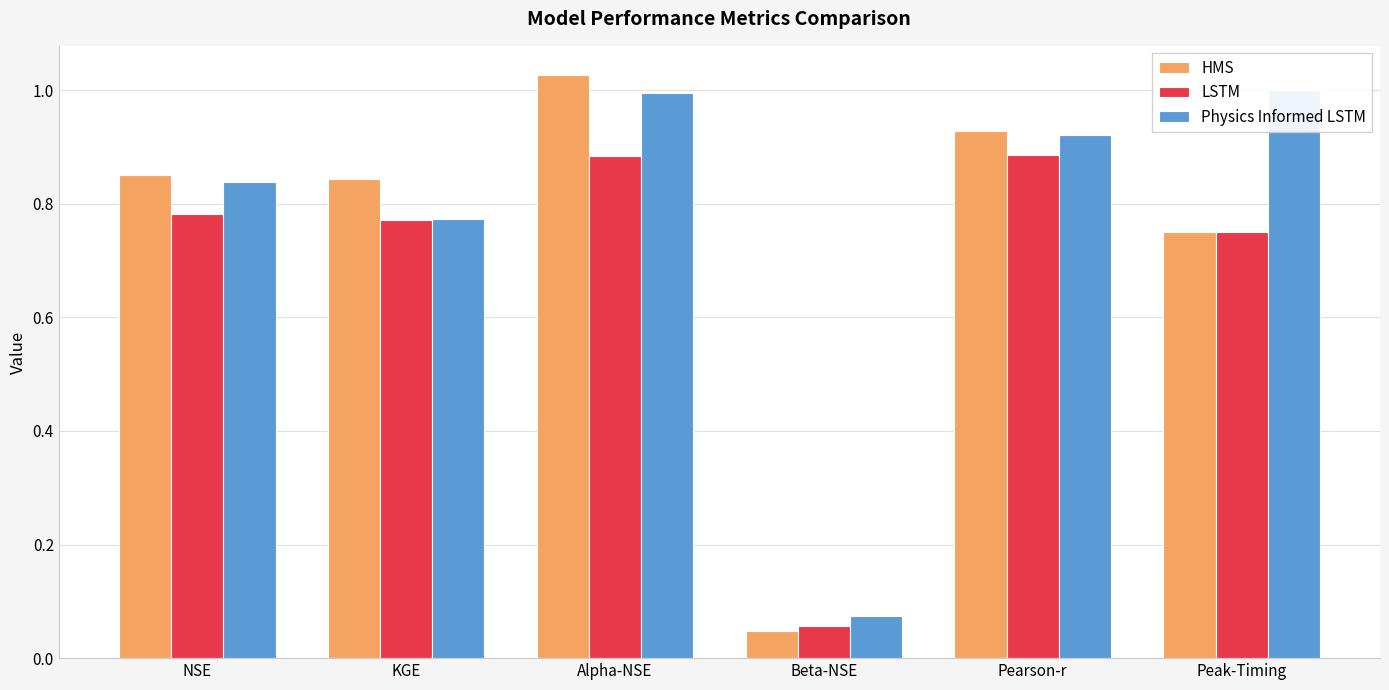

True or false: HMS has a value of 0.2 at KGE.

False